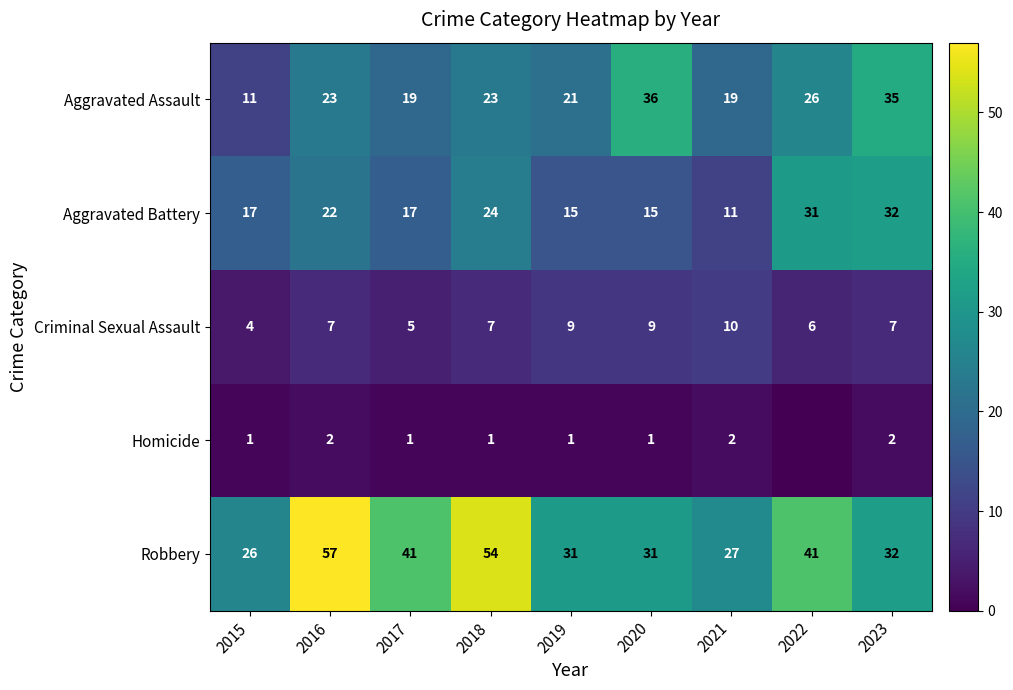

What is the difference between the maximum and minimum values in the Robbery series?

31